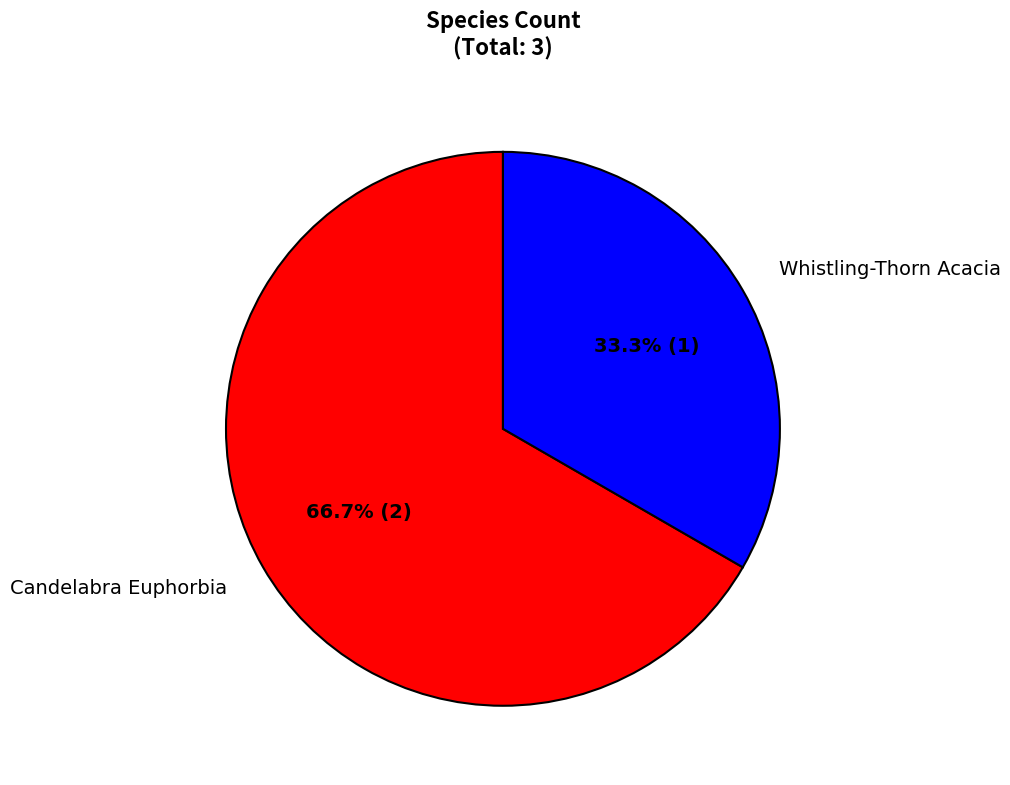

Which category has the smallest portion of the pie?

Whistling-Thorn Acacia